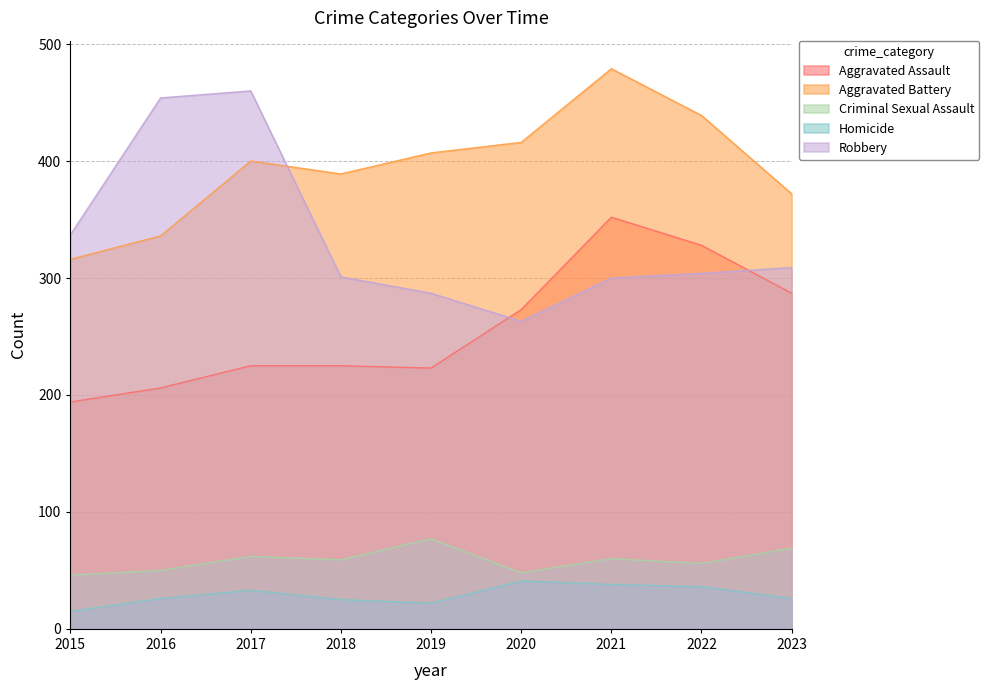

After their last crossing, which series has the higher values: Aggravated Battery or Robbery?

Aggravated Battery